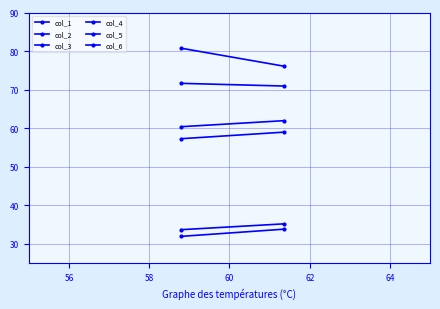

What is the sum of all col_1 values?

65.8